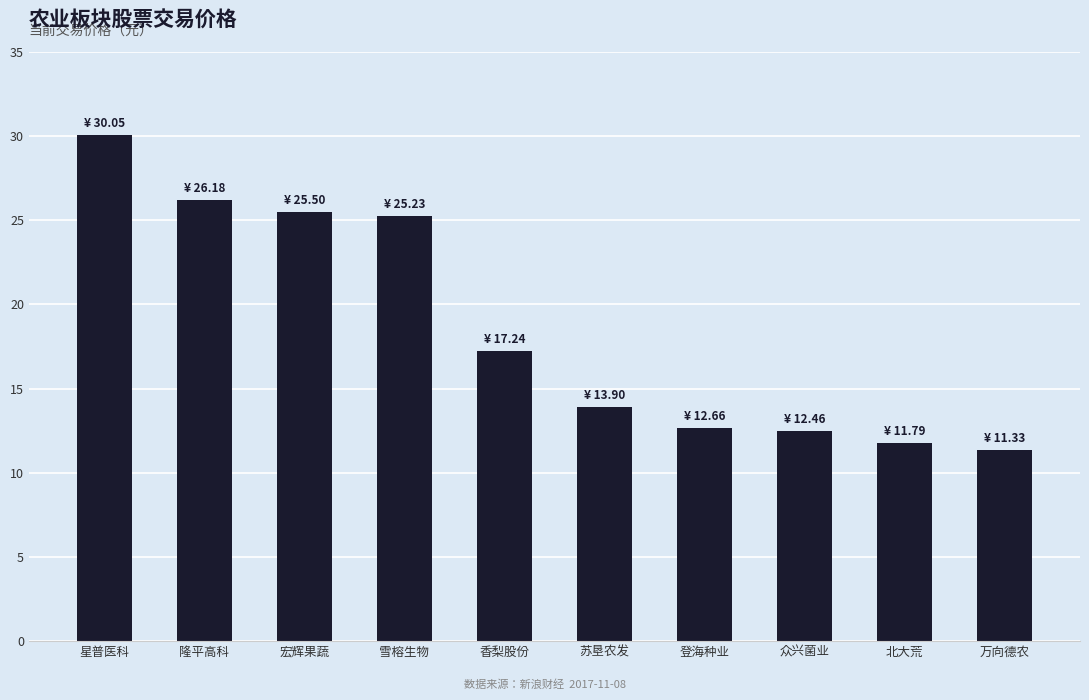

Reading right to left, what are all the values shown in this chart?

11.3	11.8	12.5	12.7	13.9	17.2	25.2	25.5	26.2	30.1